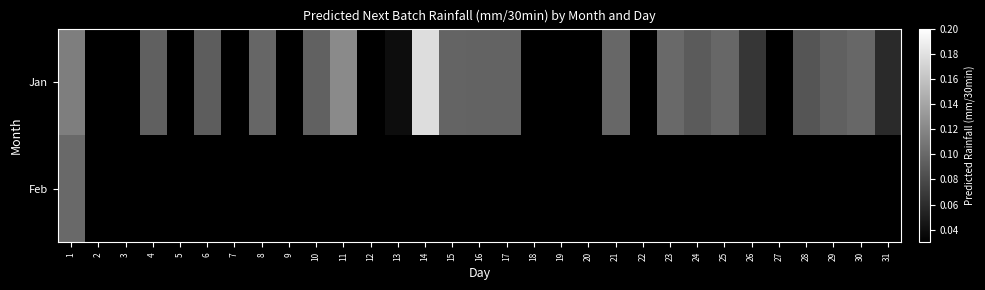

List the series in order of their peak value, highest first.

Jan, Feb